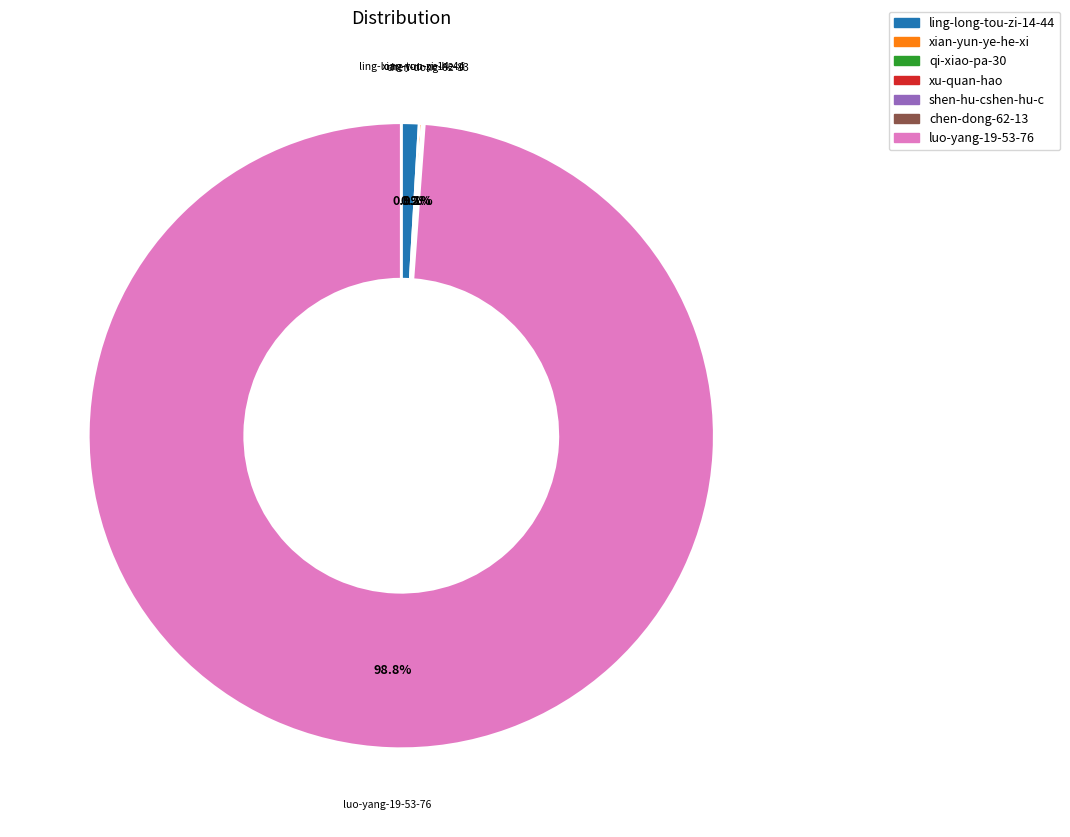

Which category has the biggest portion of the pie?

luo-yang-19-53-76